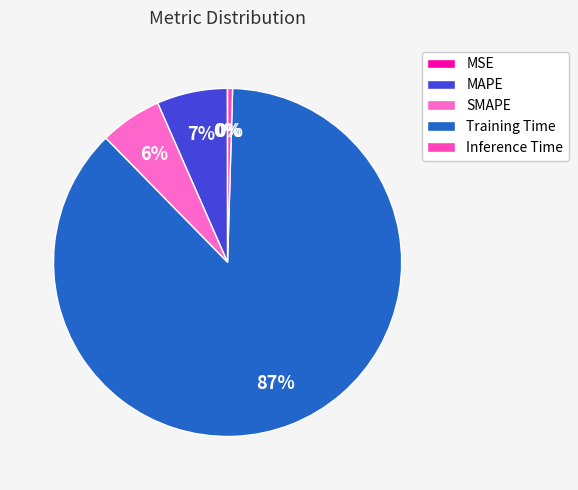

To the nearest percent, what portion does Training Time represent?

87%